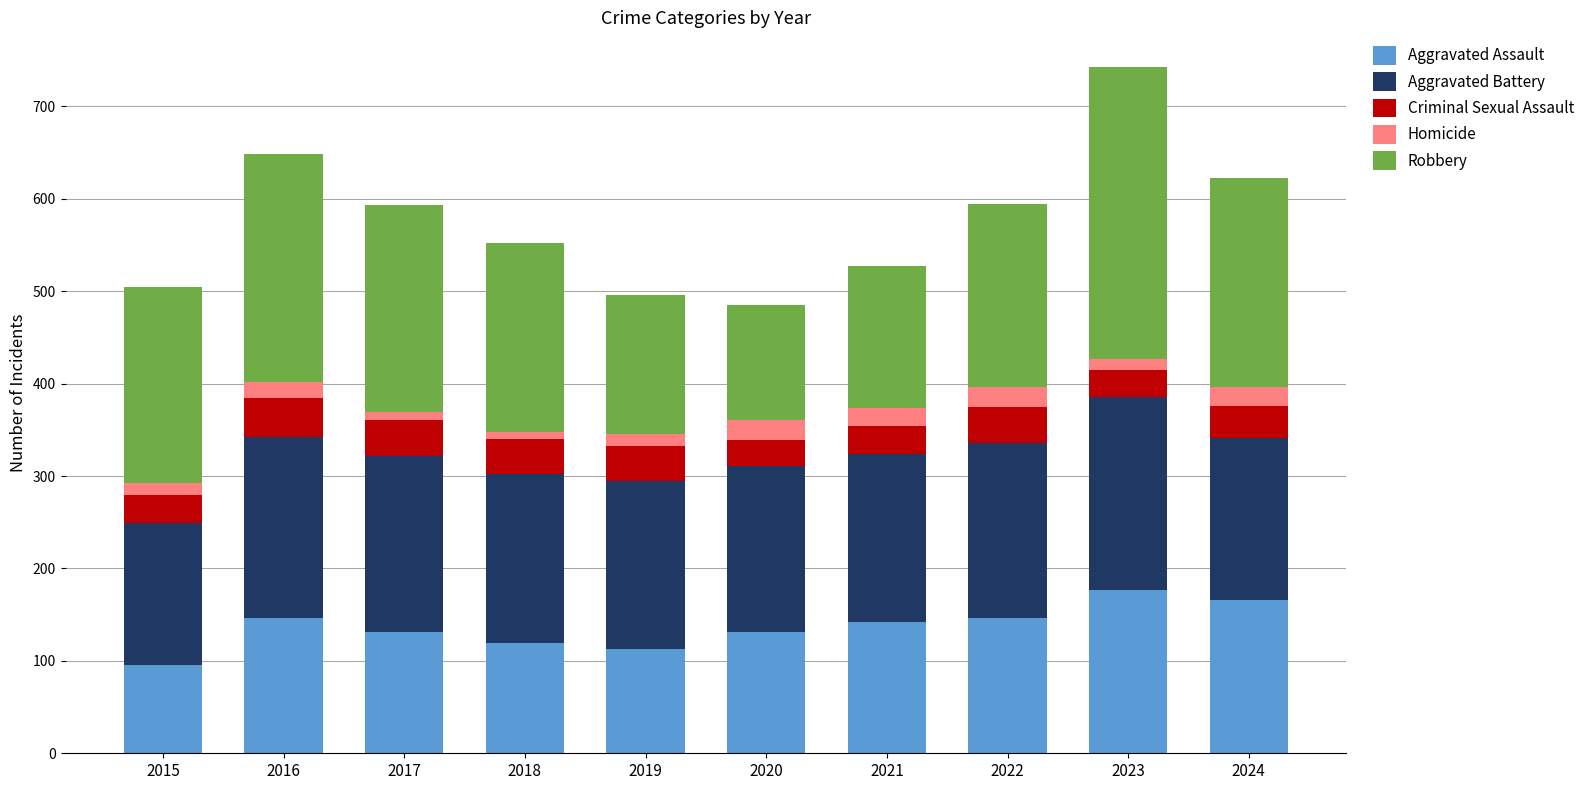

Is it true that Aggravated Assault equals 280 at 2023?

False